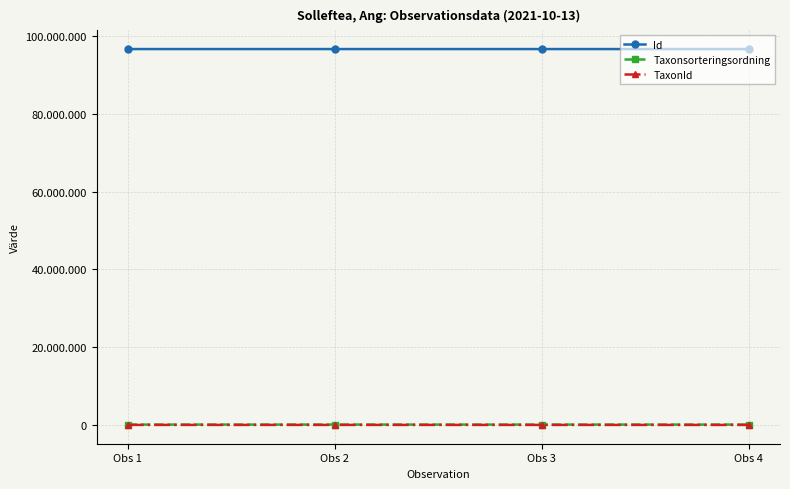

Does the chart display data point markers on the line(s)?

Yes